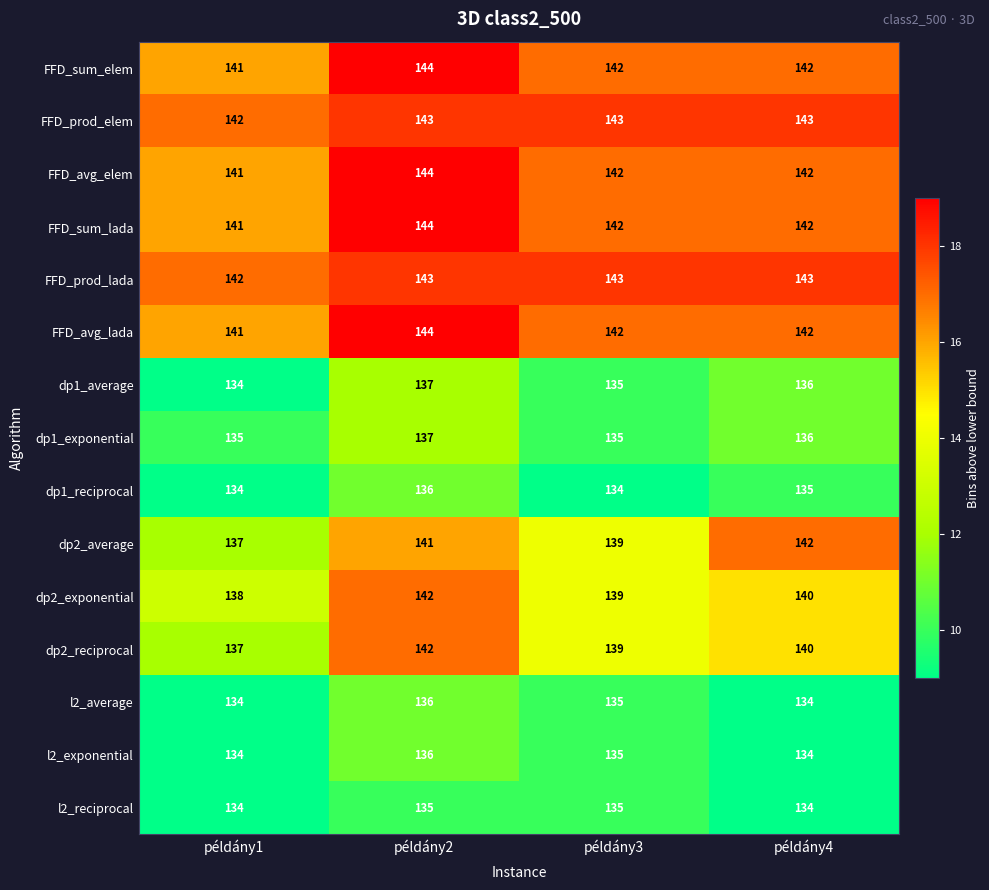

How many categories are shown in the chart?

4